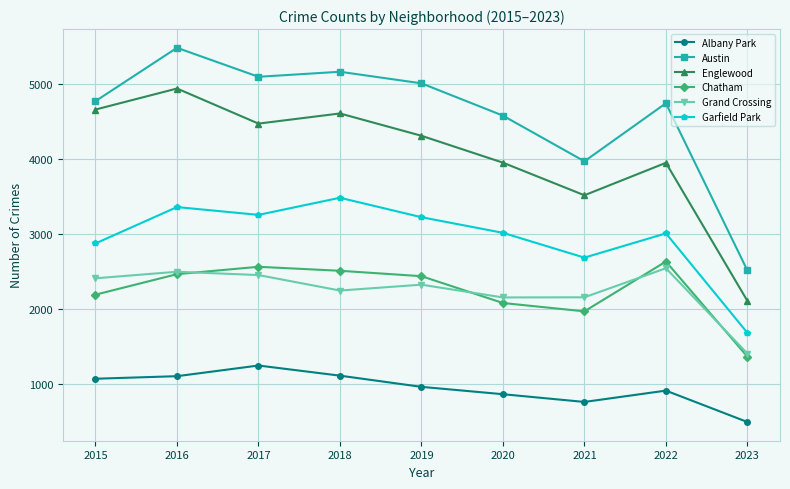

Where does the Garfield Park series first go above 3018?

2016